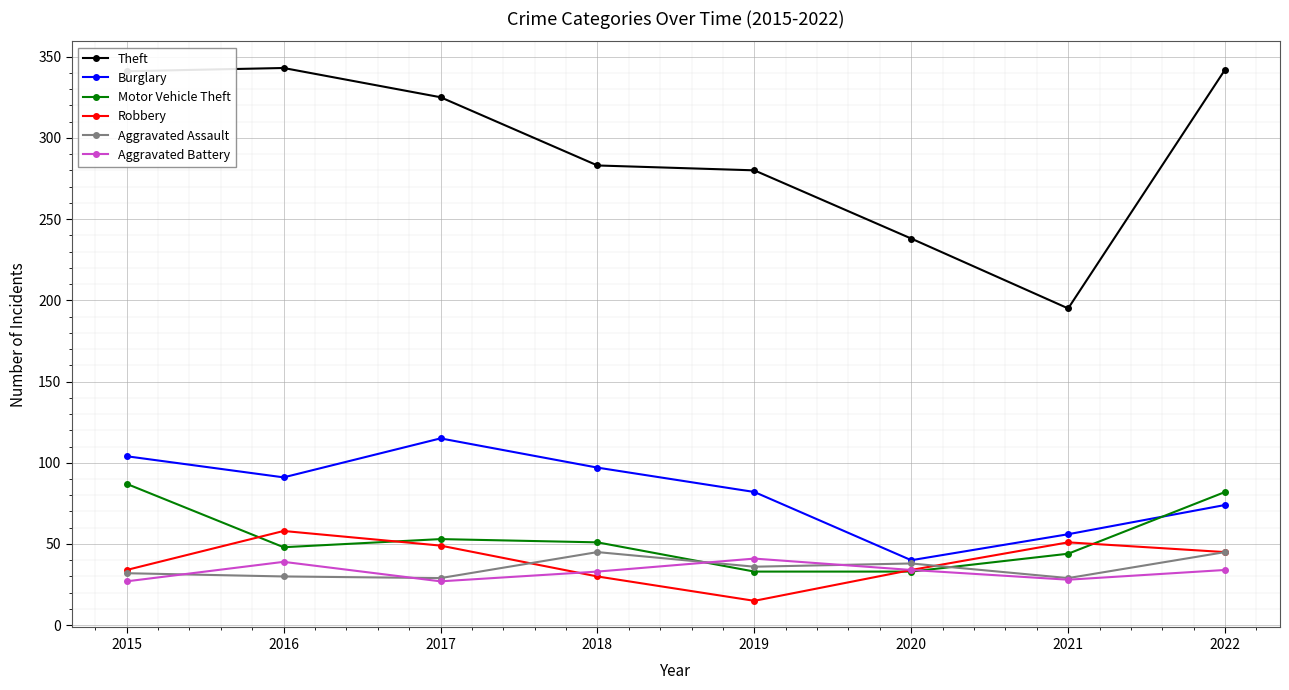

Where is the first local maximum for Burglary?

2017